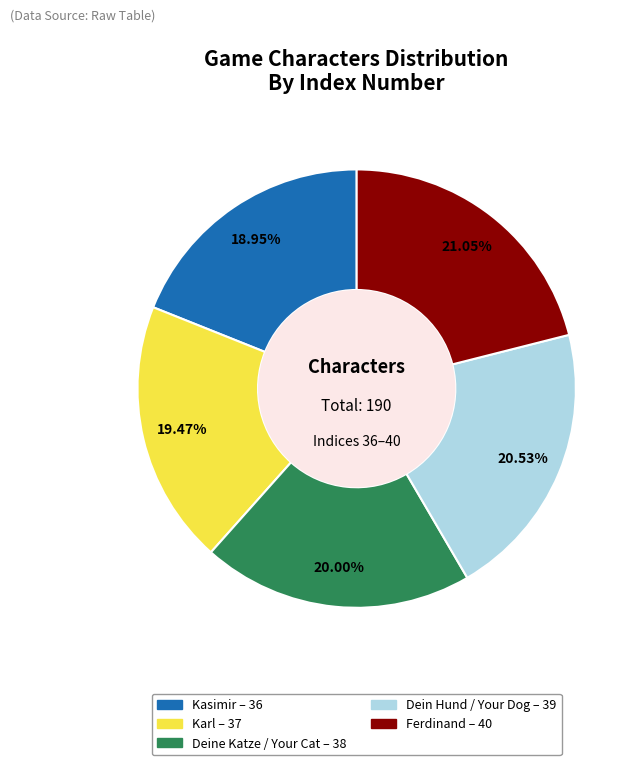

Combined, do Ferdinand and Deine Katze / Your Cat account for over 50%?

No